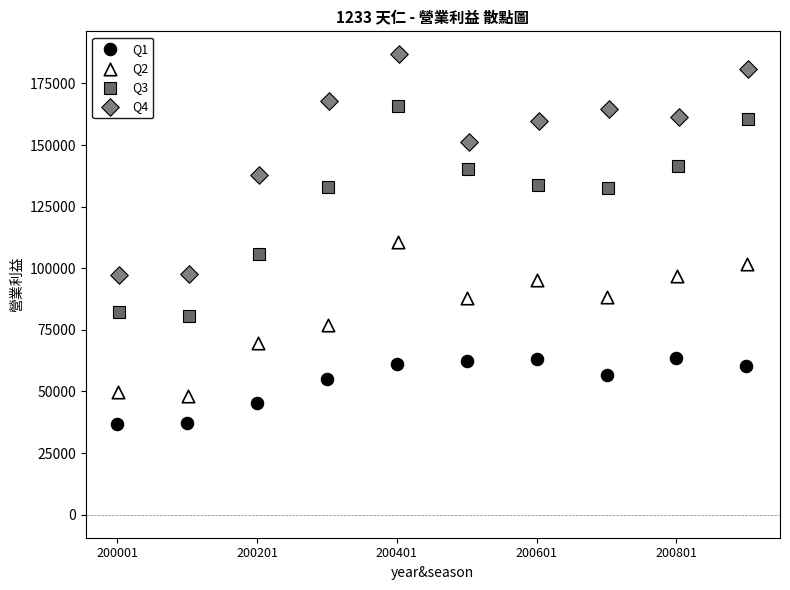

Which series contains the highest Y value?

Q4